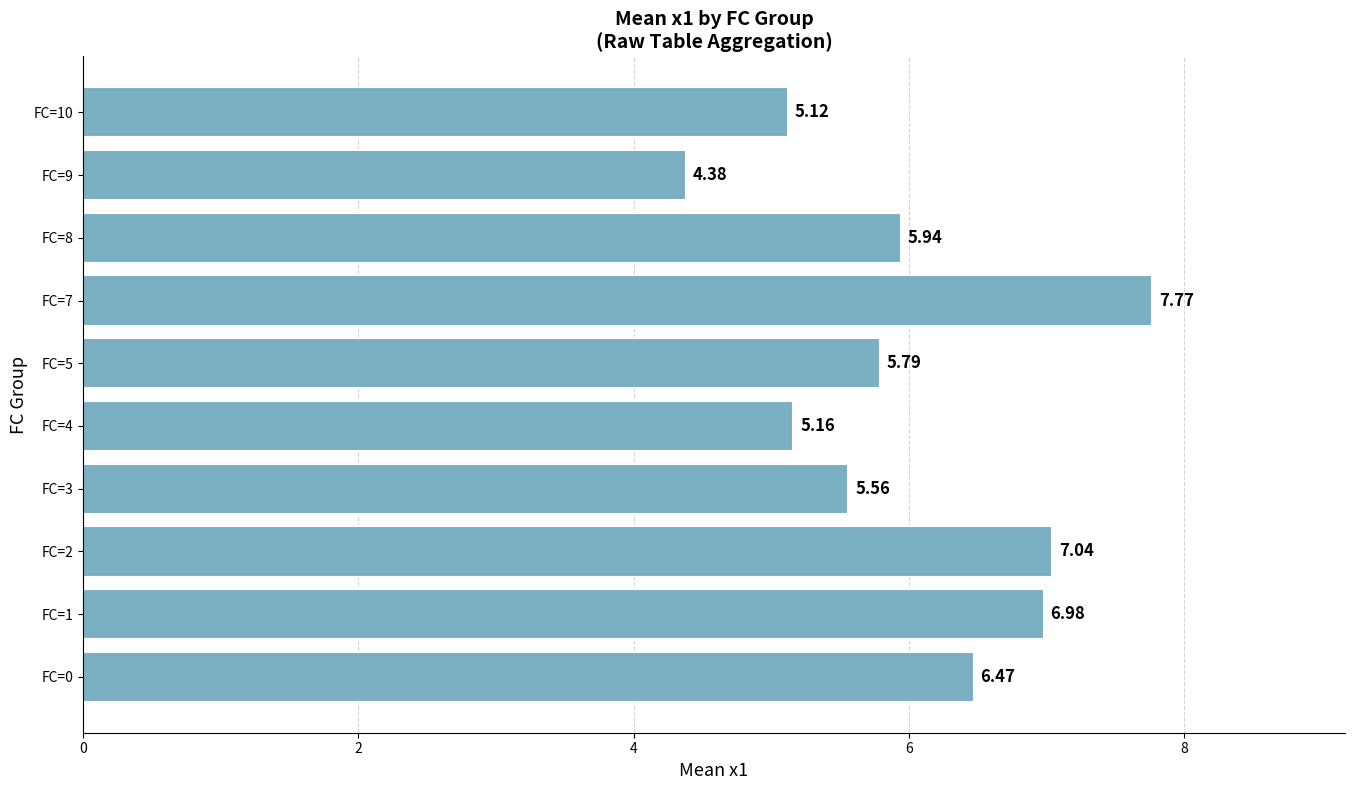

What is the difference between the maximum and minimum values?

3.4